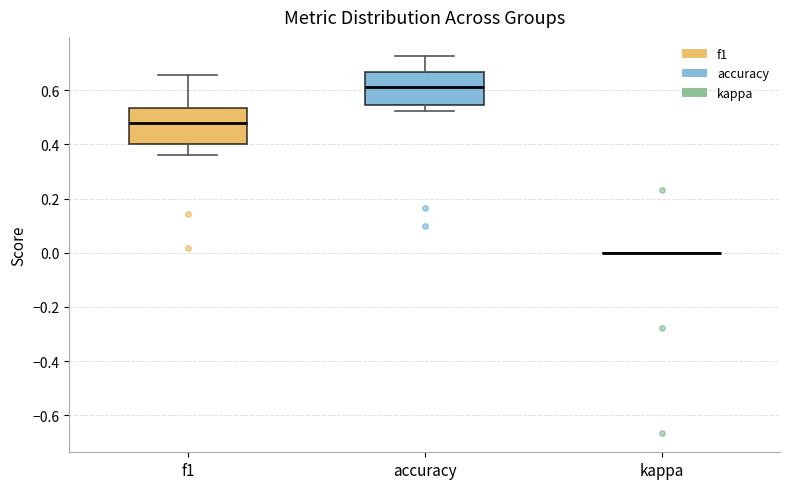

Reading left to right, read every box against the y-axis: the position of its median line, the range the box covers, and the ends of its whiskers. The values are not printed on the chart, so give them approximately, as read against the axis.

f1: median 0.48, box 0.40 to 0.54, whiskers 0.36 to 0.66
accuracy: median 0.62, box 0.54 to 0.66, whiskers 0.52 to 0.72
kappa: box collapsed to a line at 0.00, whiskers 0.00 to 0.00